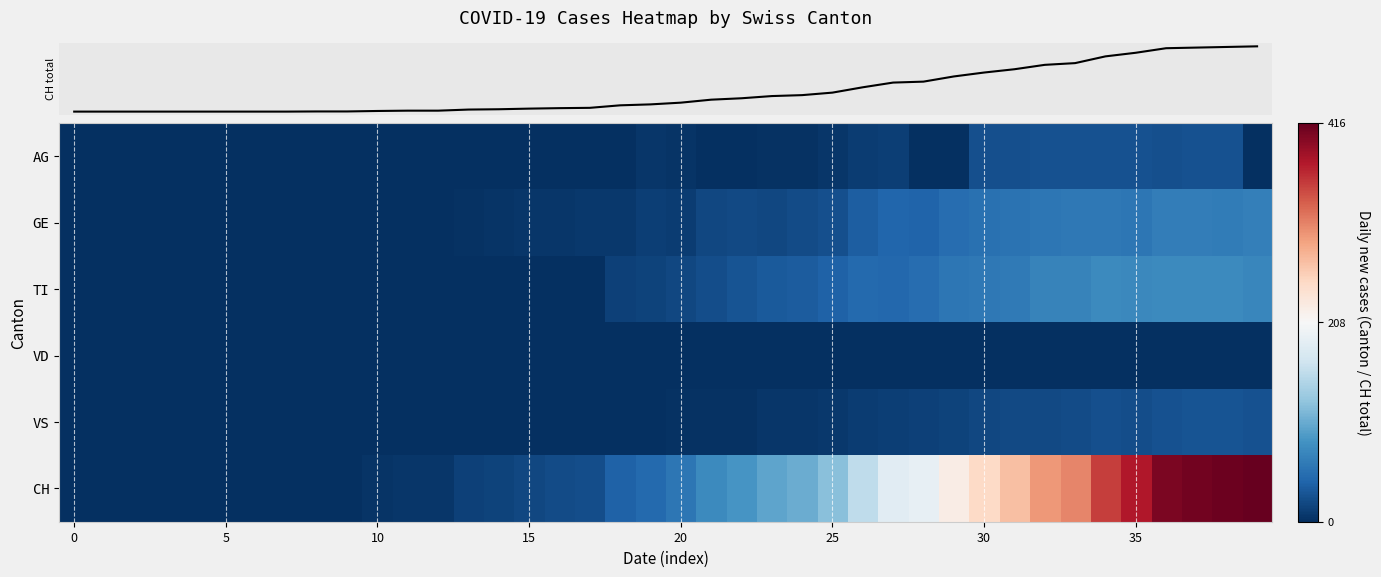

Which category has the highest value across all series?

39